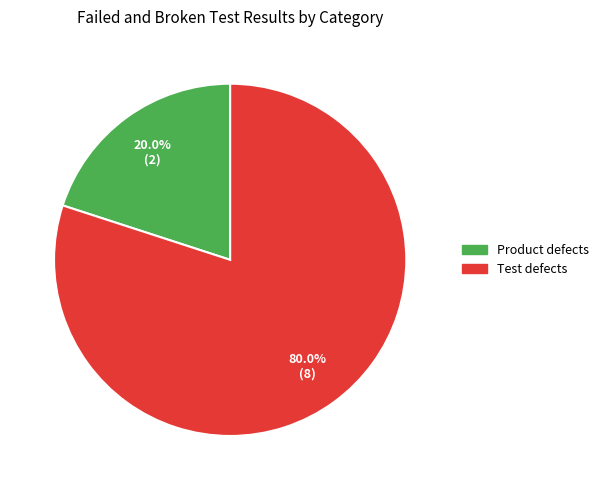

Is it true that Product defects is 20% of the pie?

True